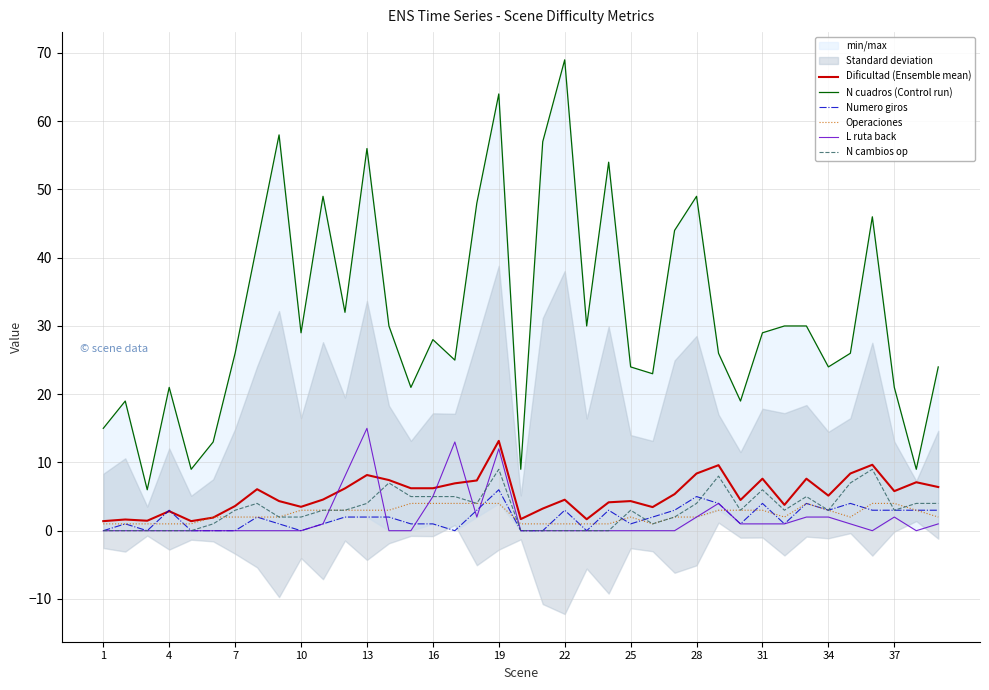

The N cambios op series shows 4.9 at 22. True or false?

False